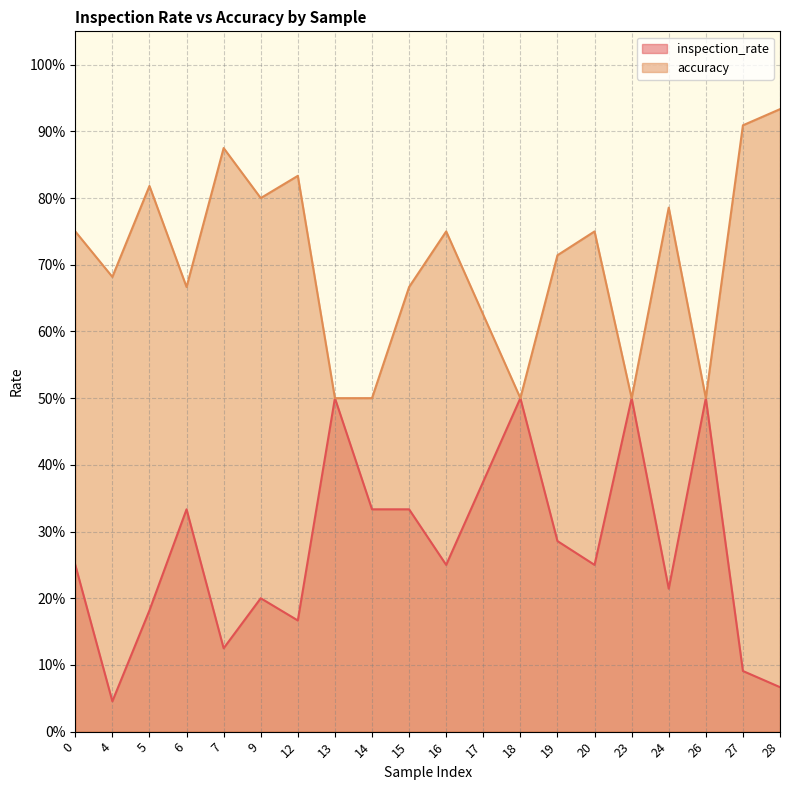

The value of accuracy at 26 is 0.2. True or false?

False